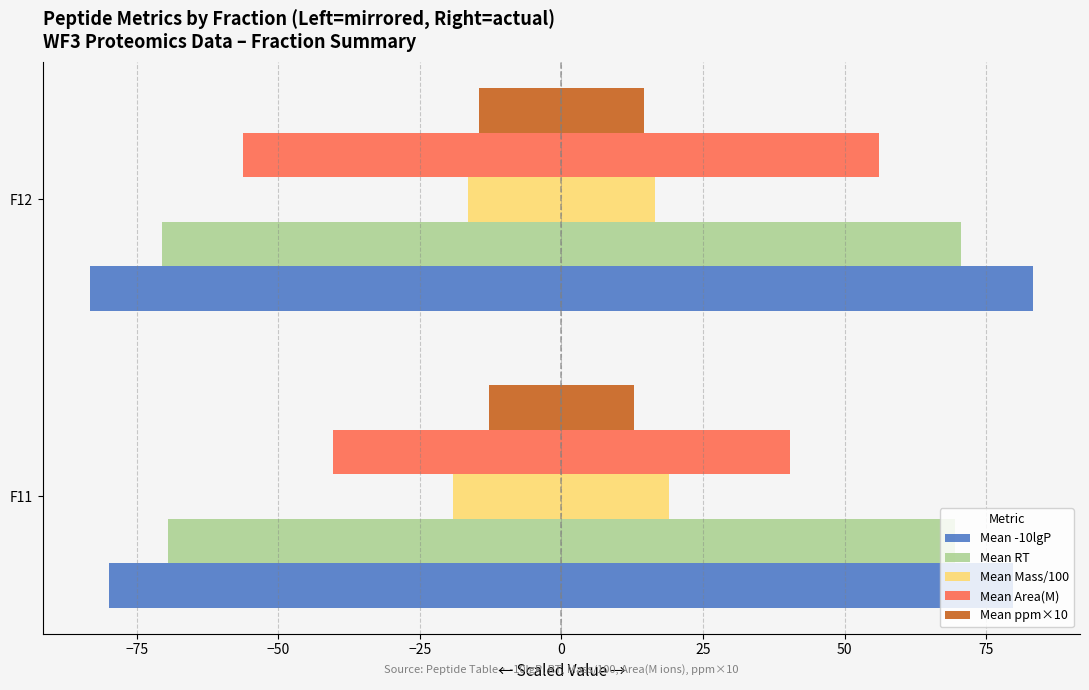

Read the Mean RT value at F12.

-70.6